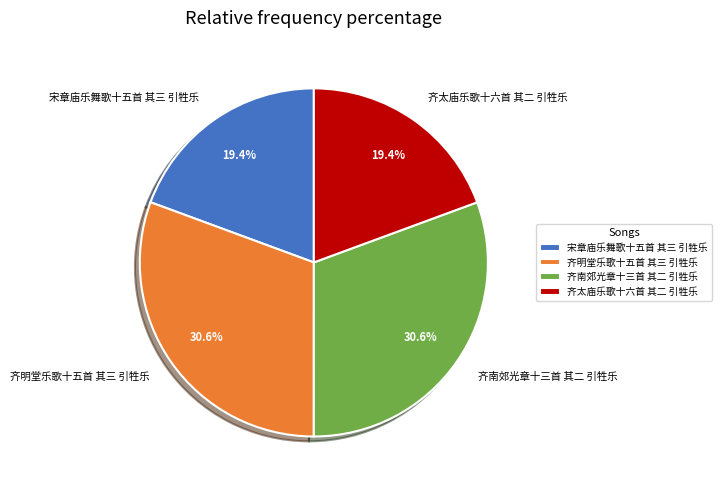

How many slices are in this pie chart?

4